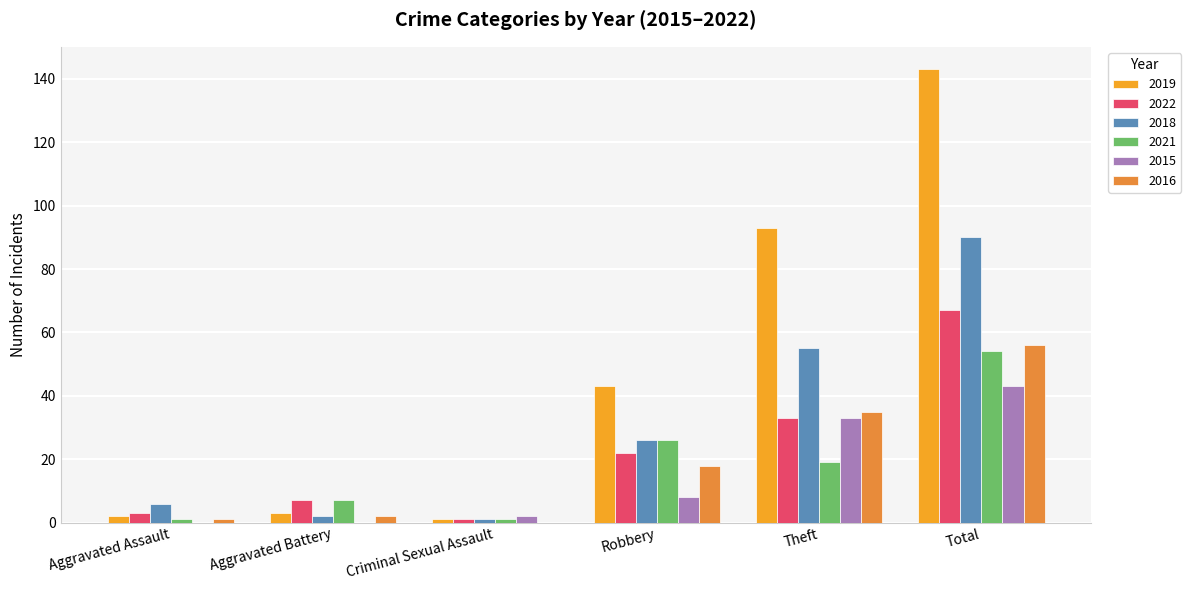

The 2019 series shows 93 at Theft. True or false?

True